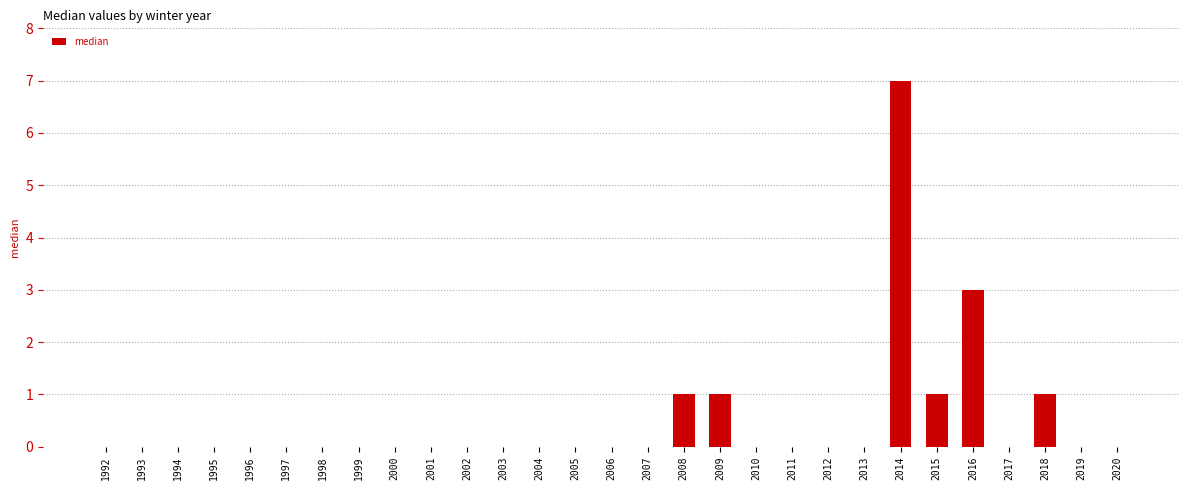

Which category has the highest value across all series?

2014